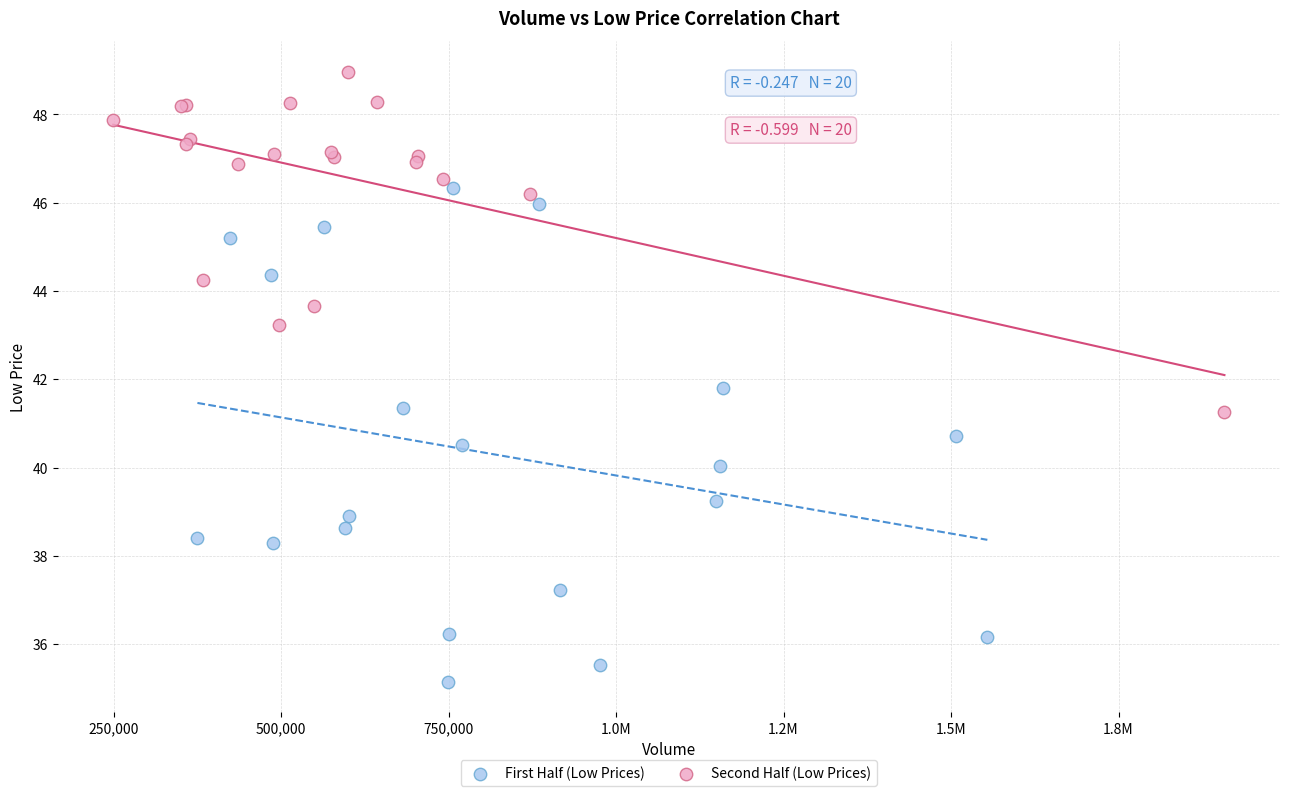

Which series contains the highest Y value?

Second Half (Low Prices)